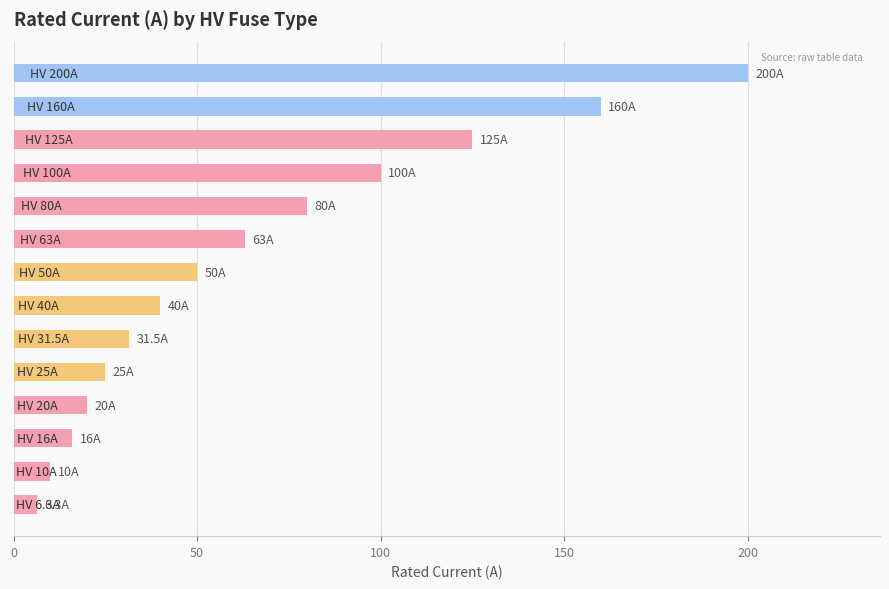

How many bars are there in total?

14